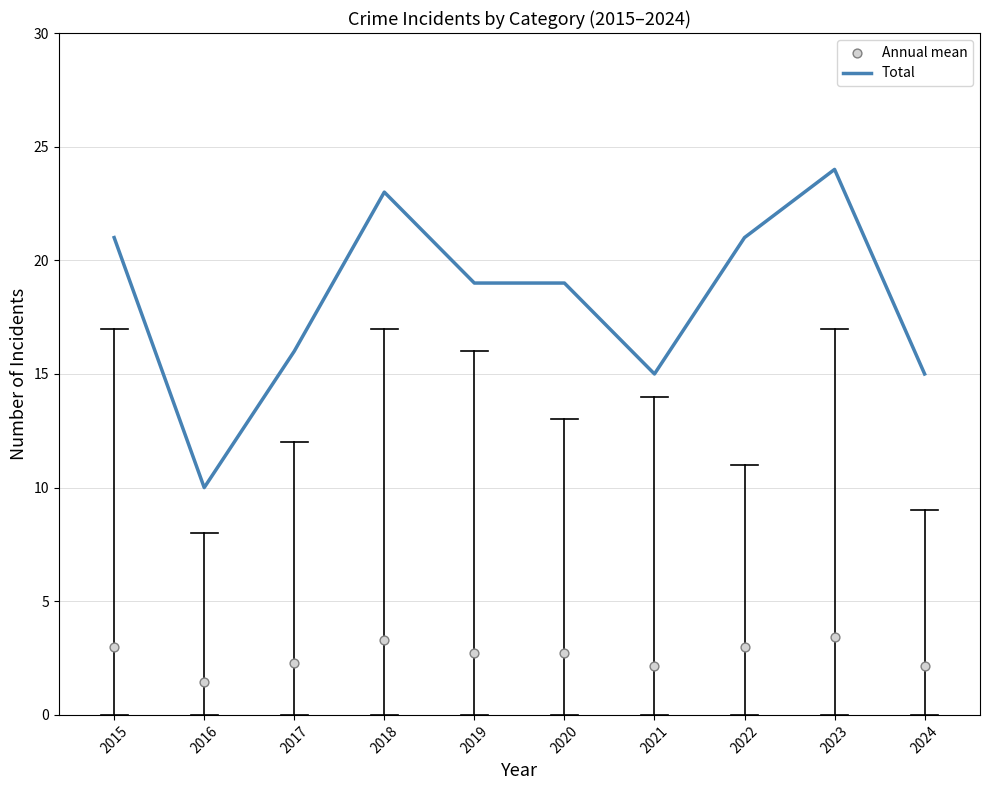

What is the total value across all series at 2018?

26.3